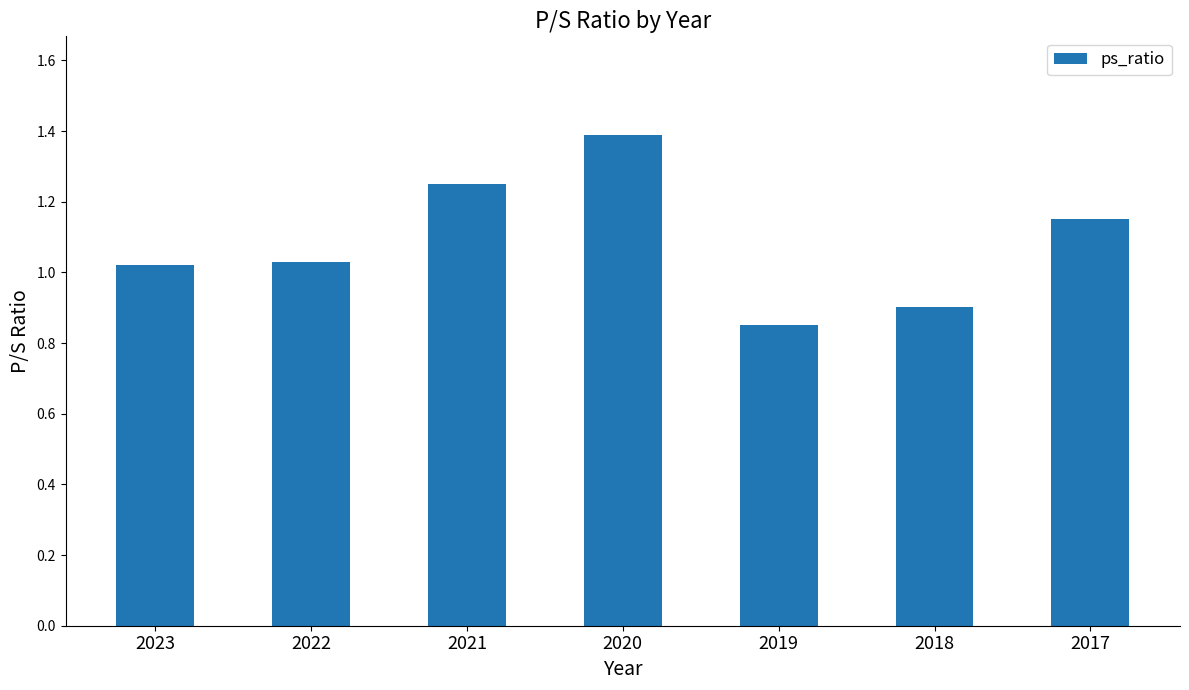

The value at 2018 is 1.3. True or false?

False